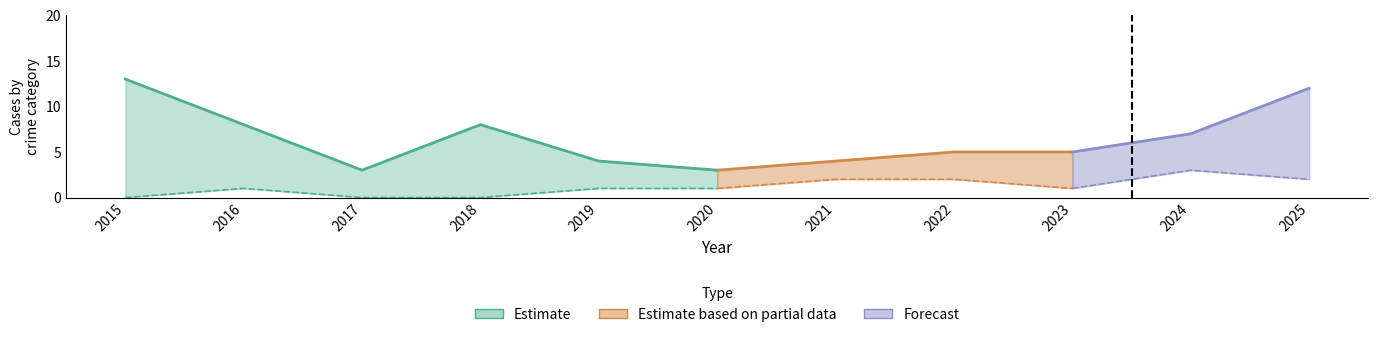

True or false: Total has a value of 3 at 2017.

True